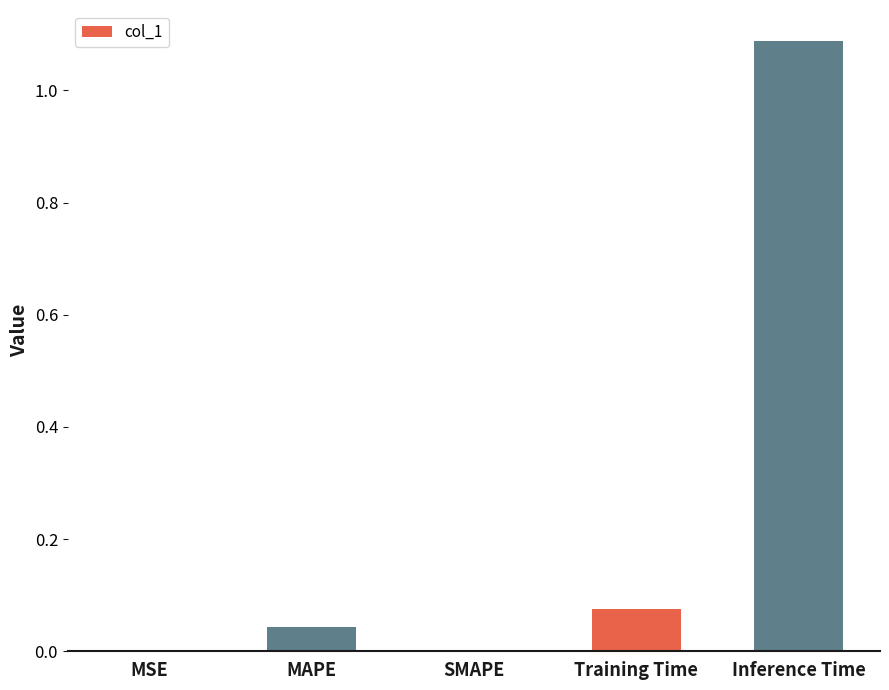

What is the sum of the values at SMAPE and Inference Time?

1.1